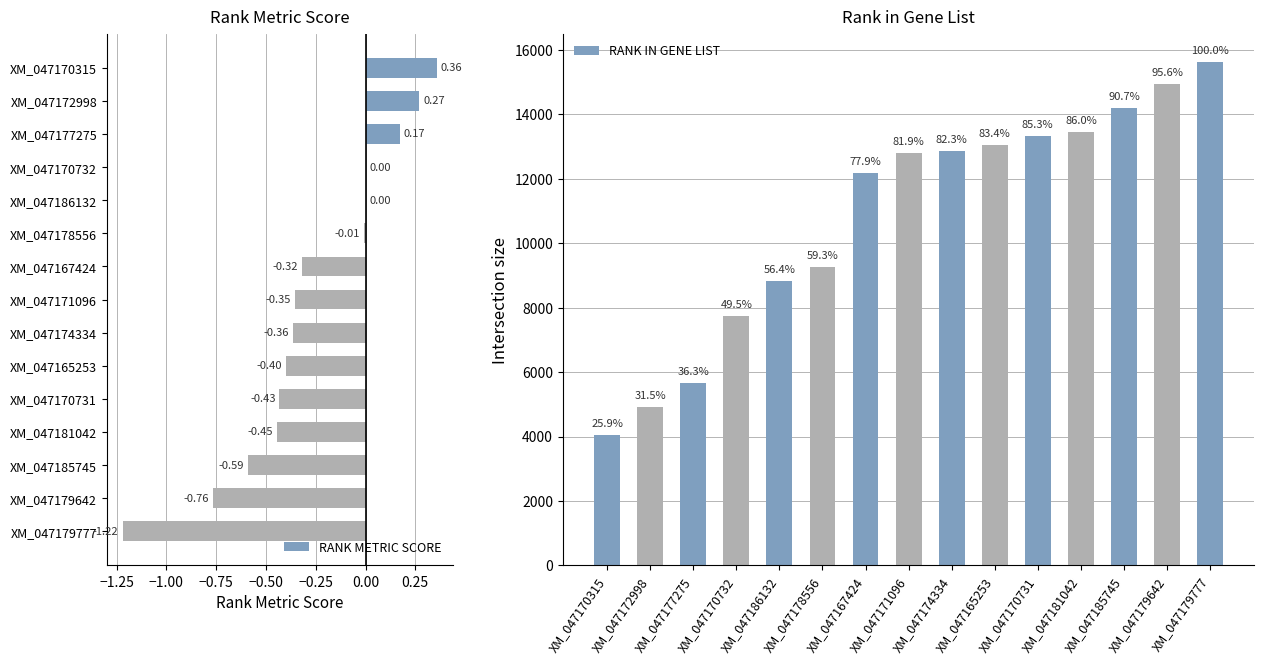

How many groups of bars are there?

15